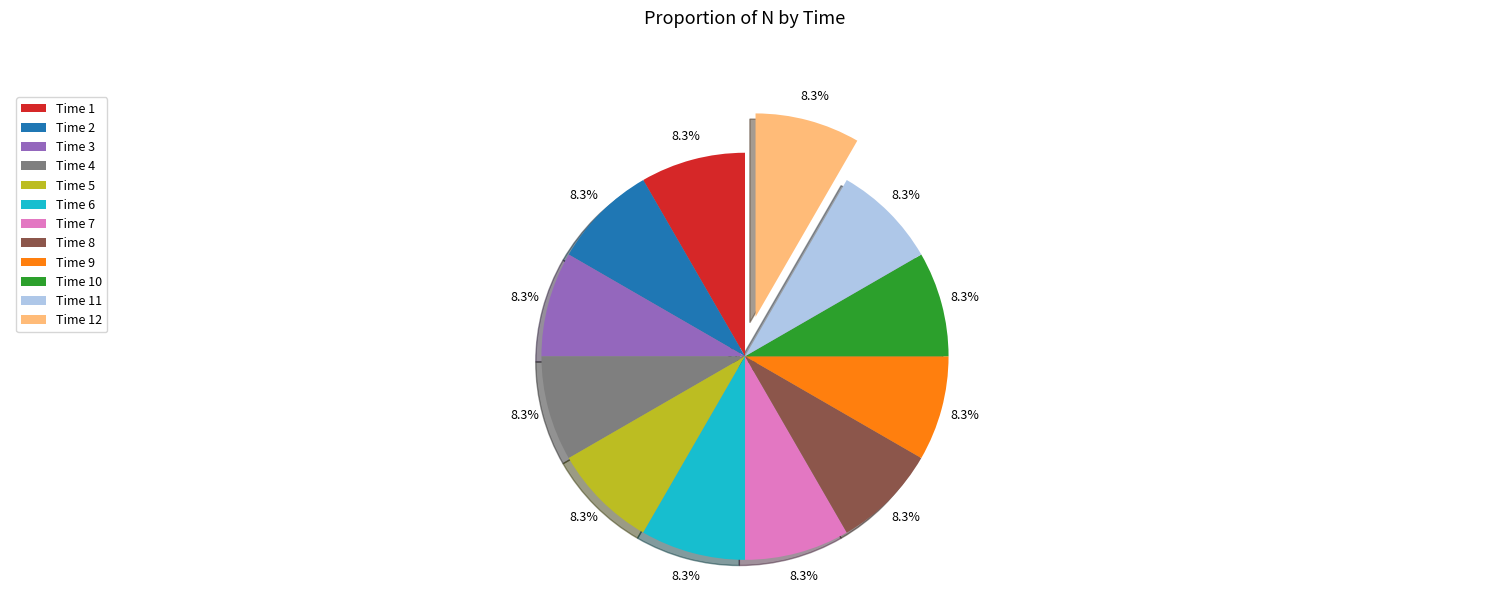

What percentage do Time 8 and Time 7 together represent?

16.7%